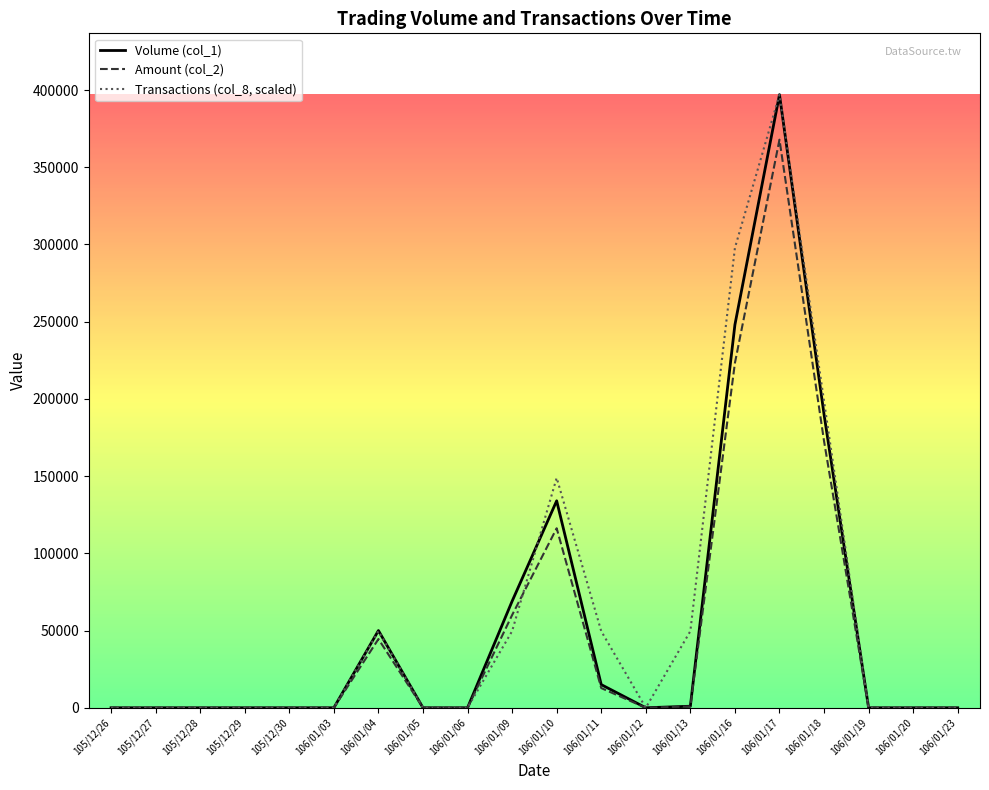

The value of Volume (col_1) at 106/01/20 is -195269. True or false?

False